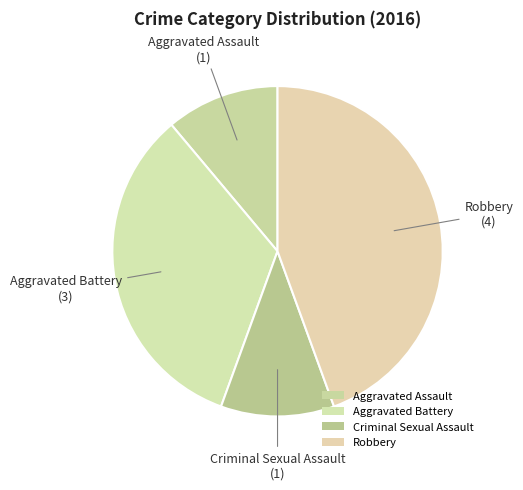

Count the number of slices in the pie.

4